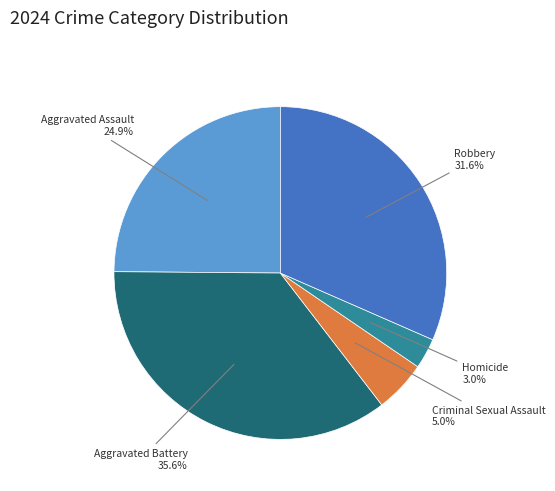

Is there a majority slice in this chart?

No